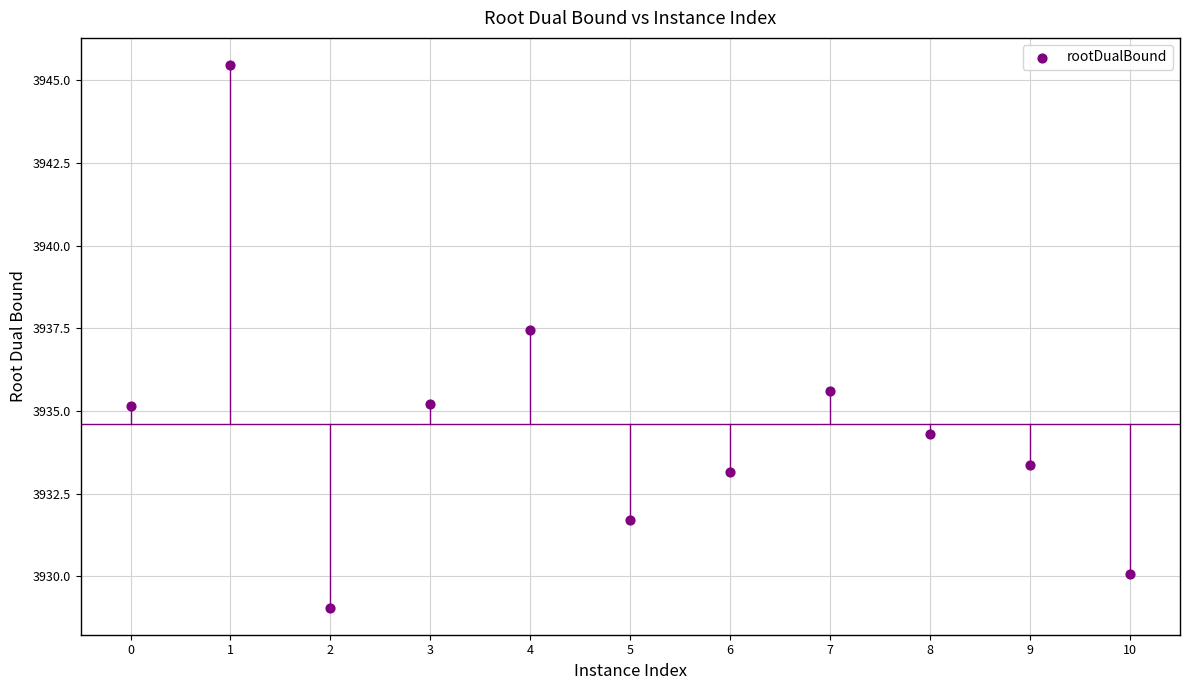

What is the average Y value?

3934.6